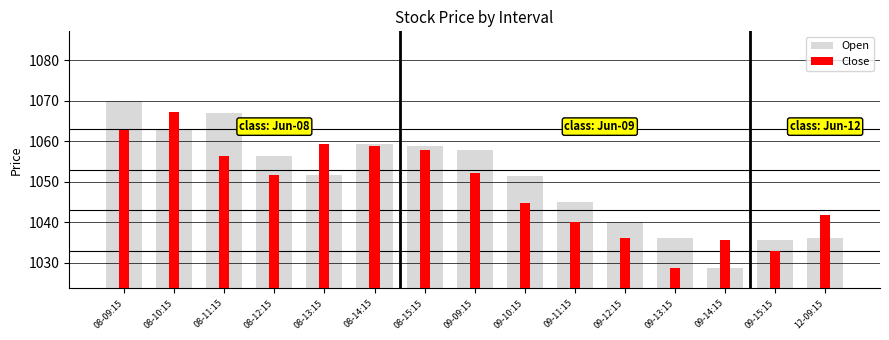

Does the chart contain stacked bars?

No